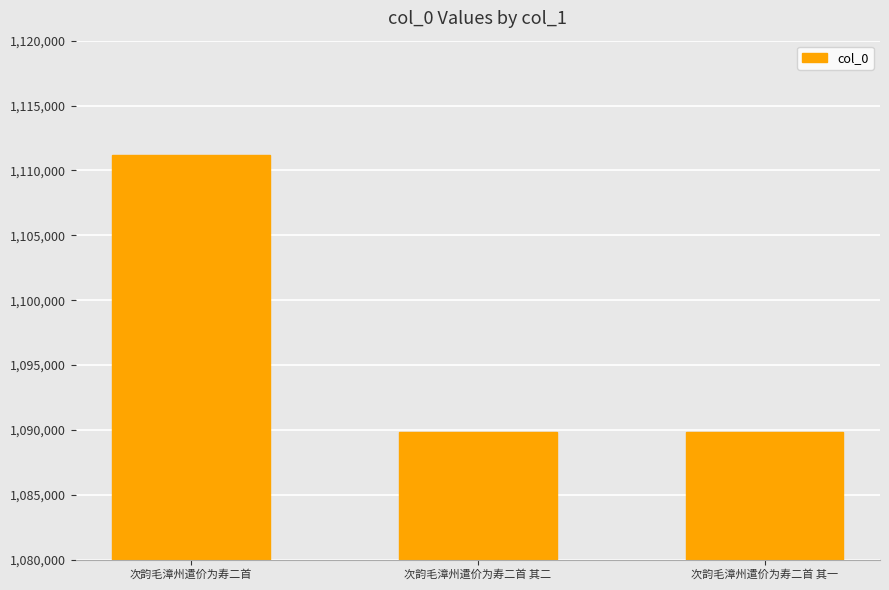

Approximately how many times larger is the value at 次韵毛漳州遣价为寿二首 其二 compared to 次韵毛漳州遣价为寿二首 其一?

1.0